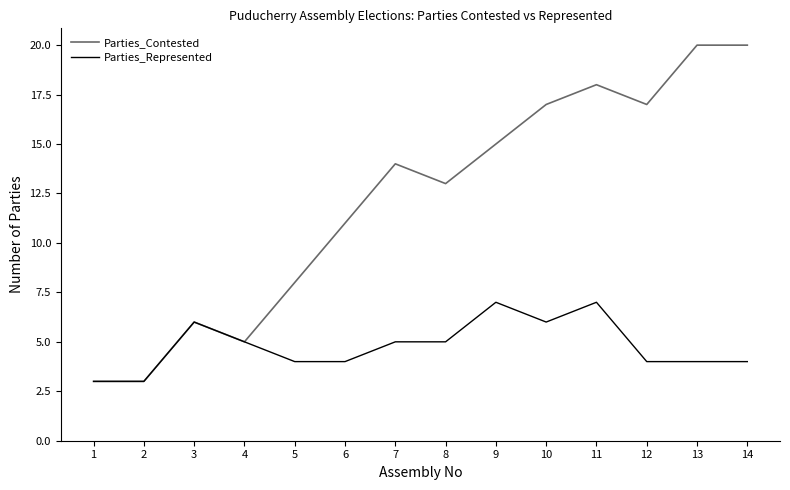

Rank the series by their average value, from lowest to highest.

Parties_Represented, Parties_Contested